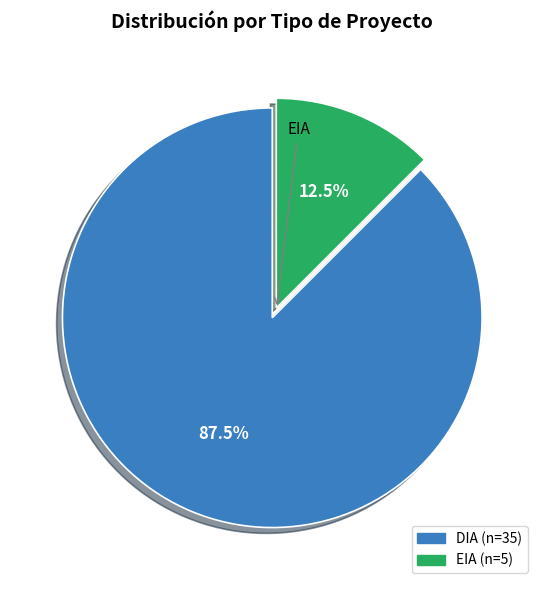

The EIA slice represents 18% of the pie. True or false?

False